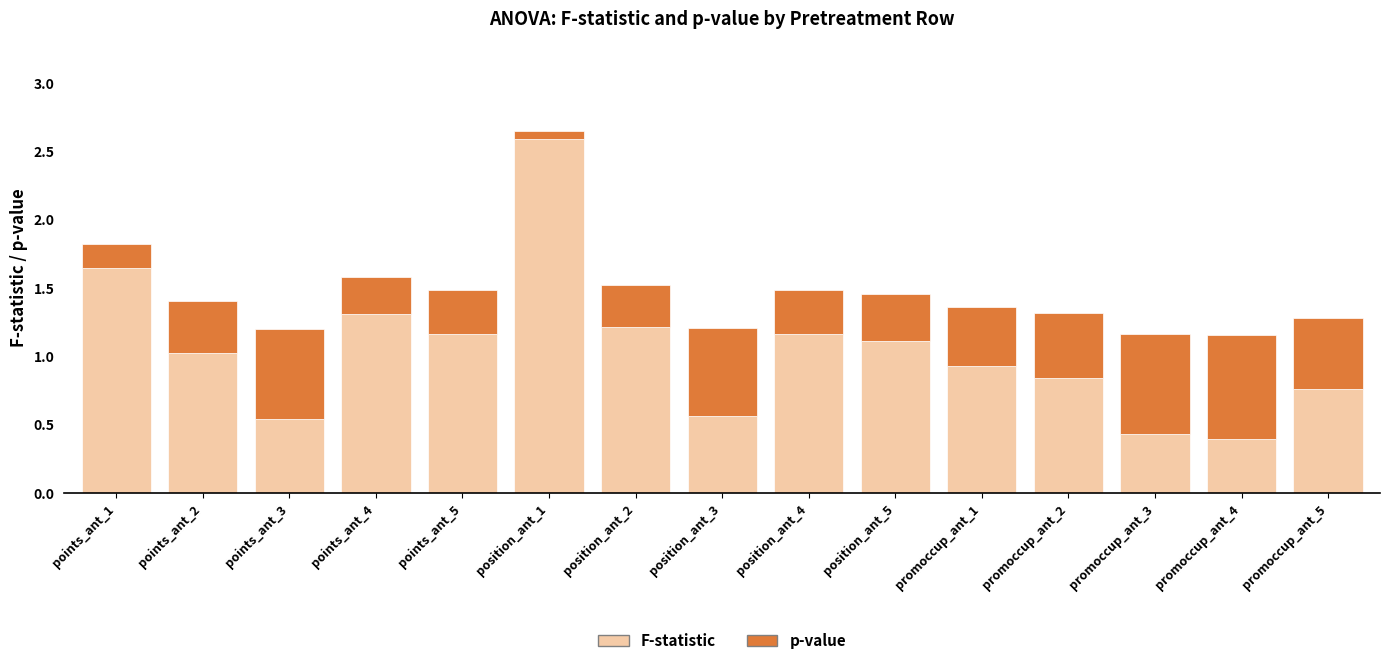

True or false: F-statistic has a value of 0.7 at position_ant_2.

False